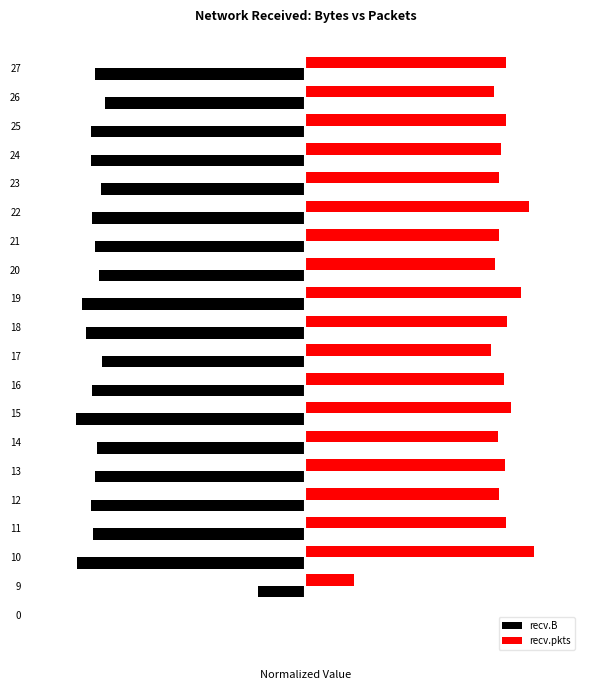

What are all the series names shown in the legend?

recv.B, recv.pkts